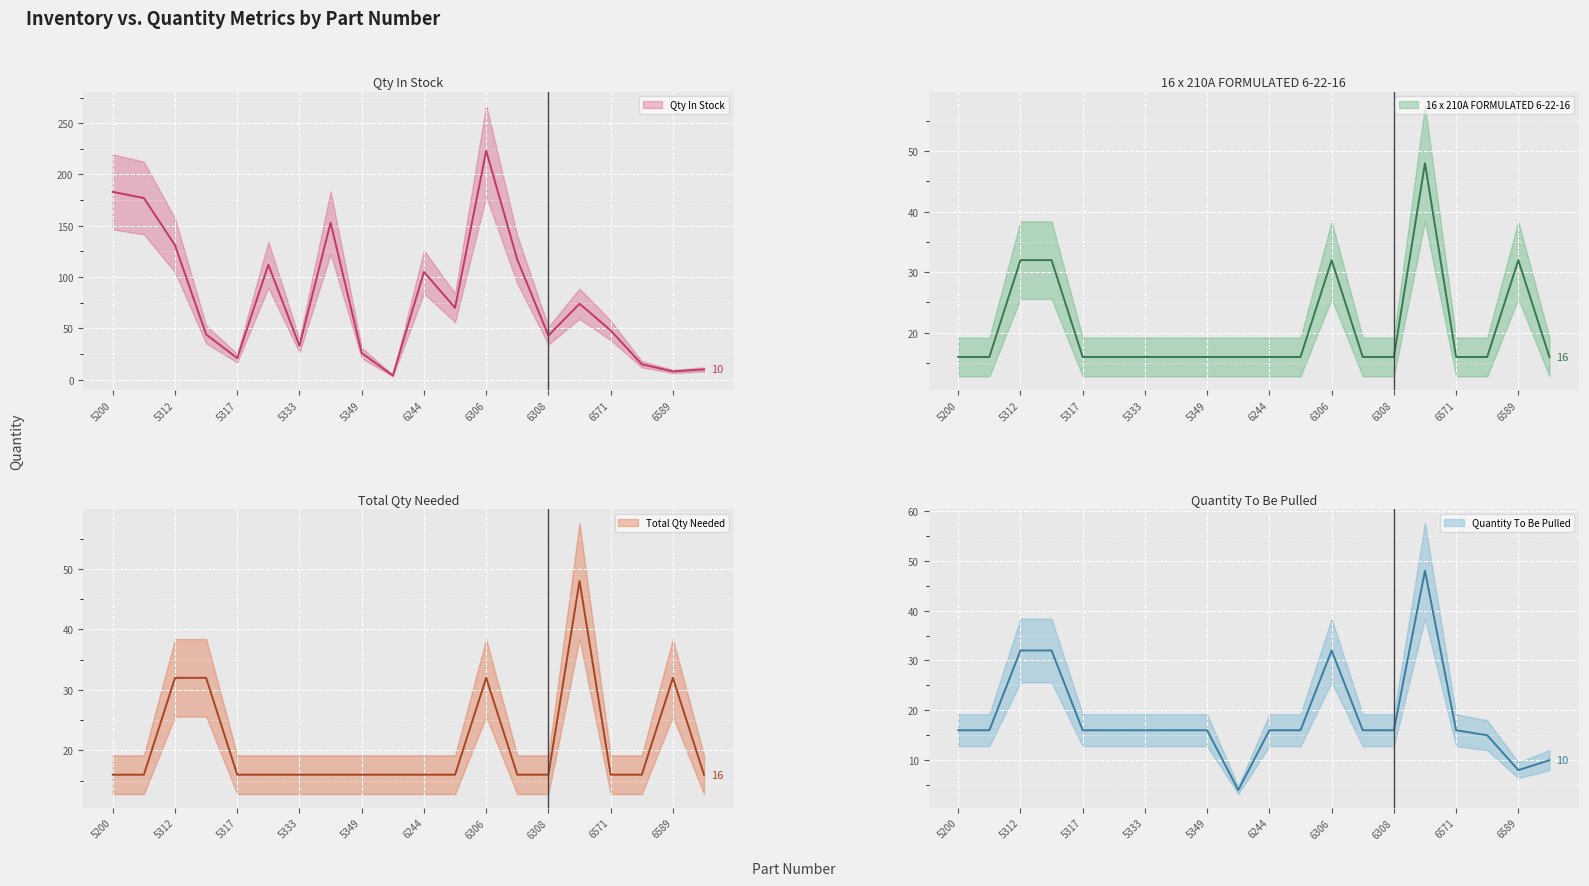

Which series has the widest spread of values?

Qty In Stock